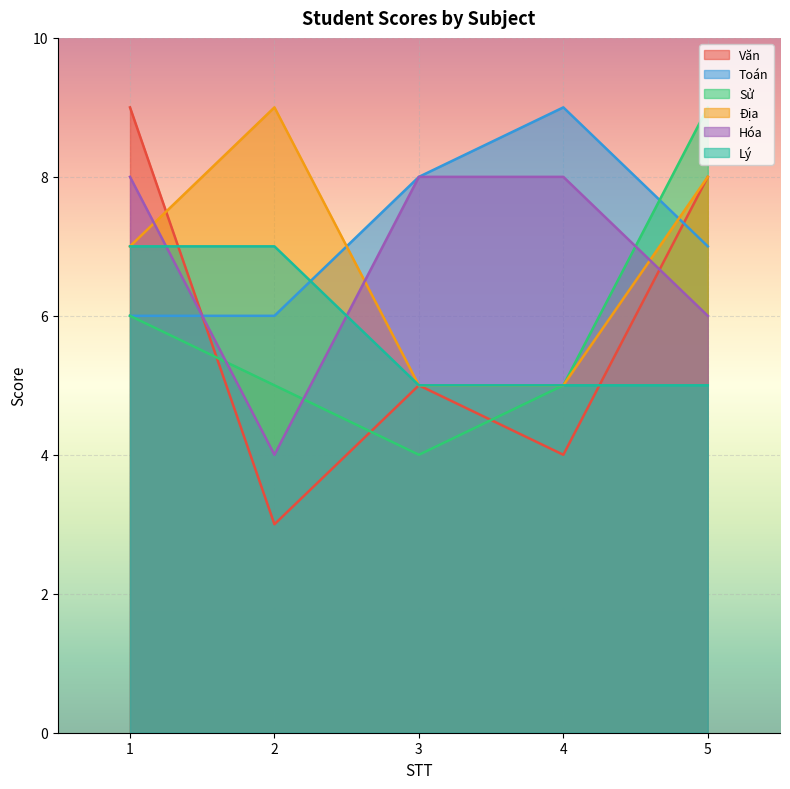

Read the Toán value at 1.

6